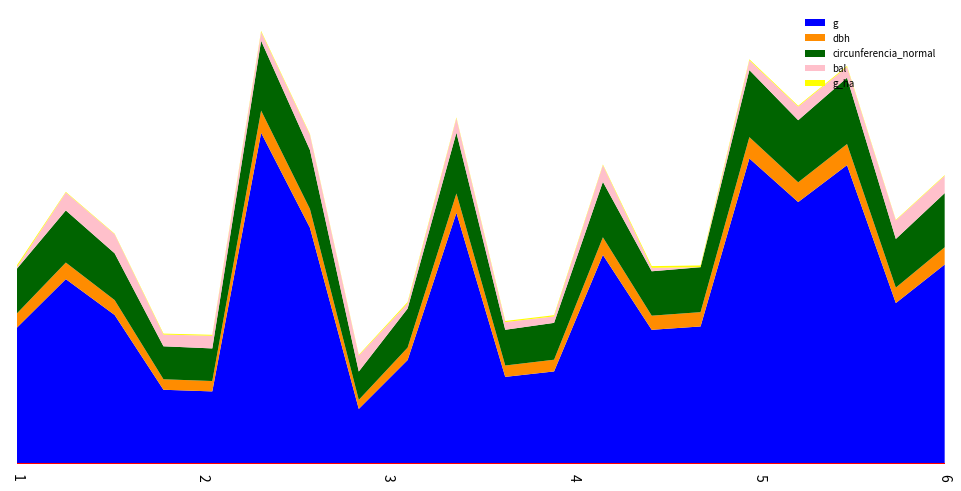

Reading right to left, transcribe all the data shown in this chart.

dbh: 14.7	13.2	18.0	16.9	18.2	12.2	12.1	15.1	10.0	9.7	16.5	10.6	7.7	16.0	18.9	8.8	8.9	12.7	14.2	12.2
g: 169.7	136.8	254.5	223.0	260.2	116.9	114.0	177.9	78.5	73.9	213.8	88.2	46.6	201.1	282.0	61.5	62.9	126.7	157.2	115.9
bal: 14.8	15.8	9.2	11.6	8.4	0.0	3.0	14.2	5.5	6.5	12.3	4.4	13.6	13.0	7.5	10.8	10.0	16.3	15.3	1.5
g_ha: 0.5	0.4	0.8	0.7	0.8	1.5	1.4	0.6	1.0	0.9	0.7	1.1	0.6	0.6	0.9	0.8	0.8	0.4	0.5	1.5
circunferencia_normal: 46.2	41.5	56.5	52.9	57.2	38.3	37.9	47.3	31.4	30.5	51.8	33.3	24.2	50.3	59.5	27.8	28.1	39.9	44.5	38.2